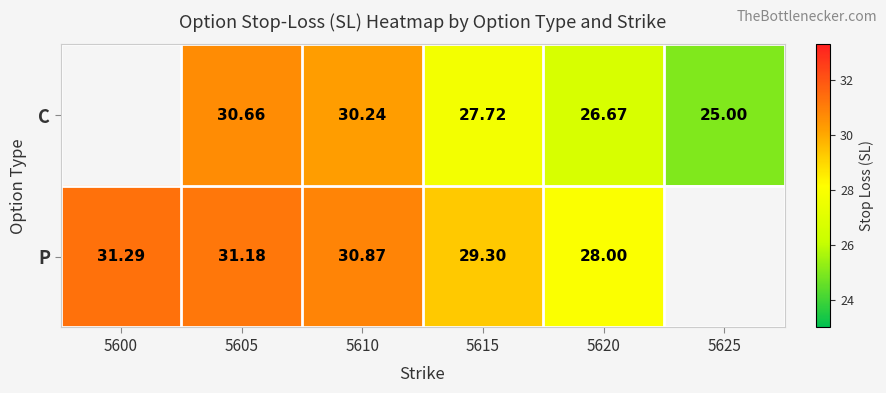

Which series changed the most between 5610 and 5615?

C